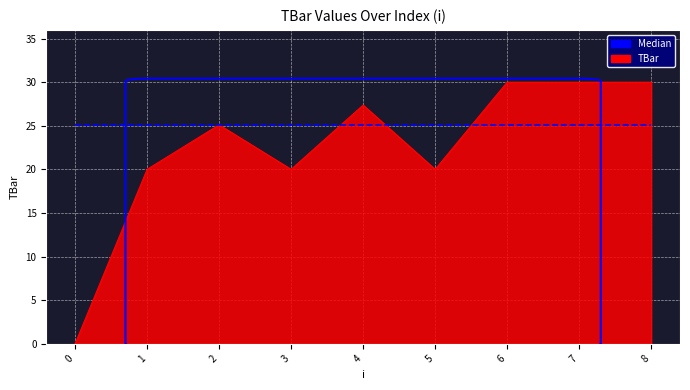

True or false: TBar has a value of 31.5 at 3.

False